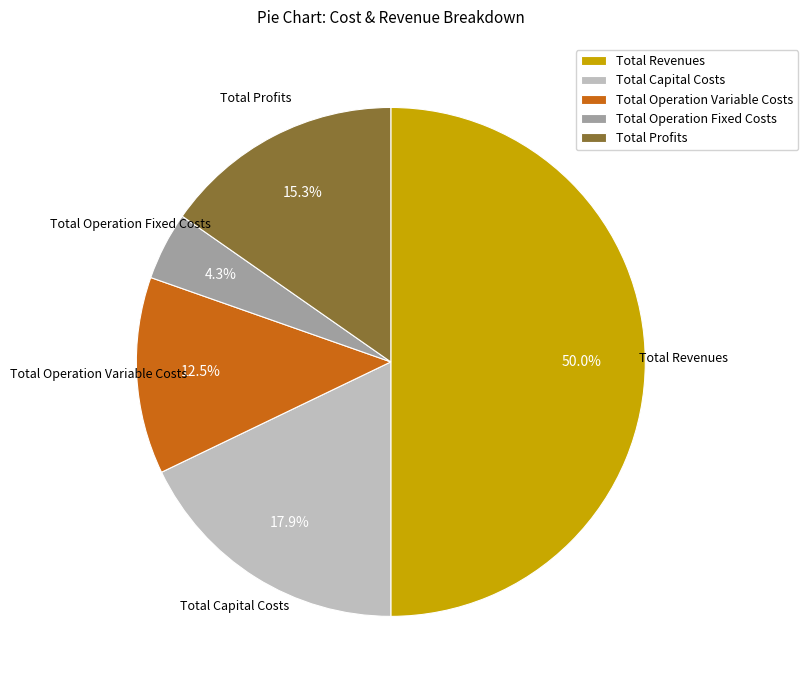

To the nearest percent, what is the average slice percentage?

20%